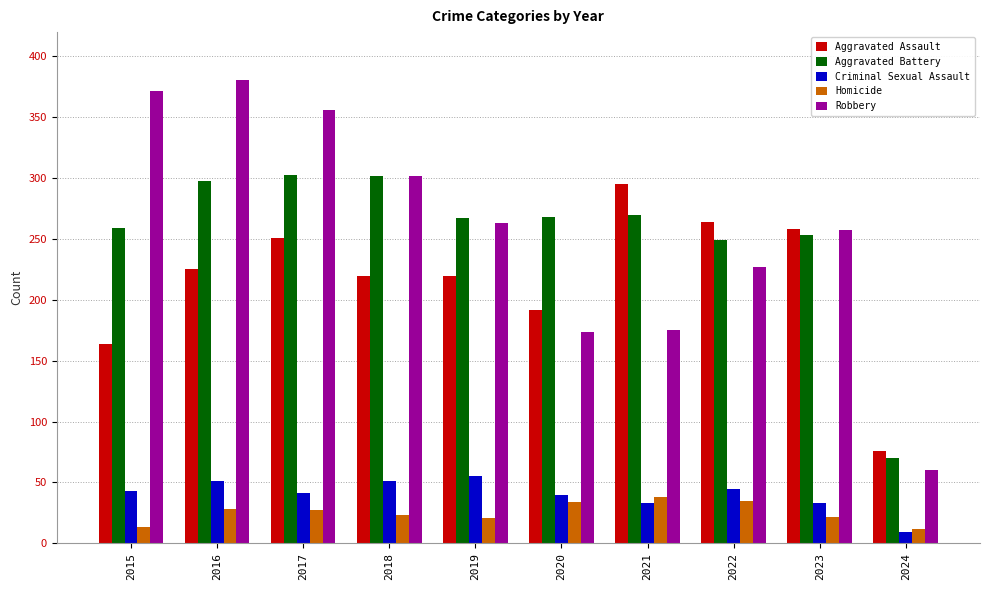

What is the difference between the Homicide values at 2022 and 2017?

8